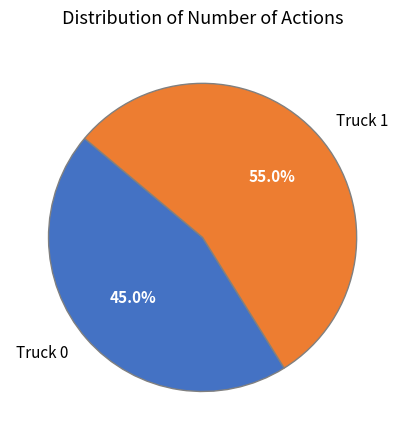

To the nearest percent, what percentage of the pie is Truck 0?

45%